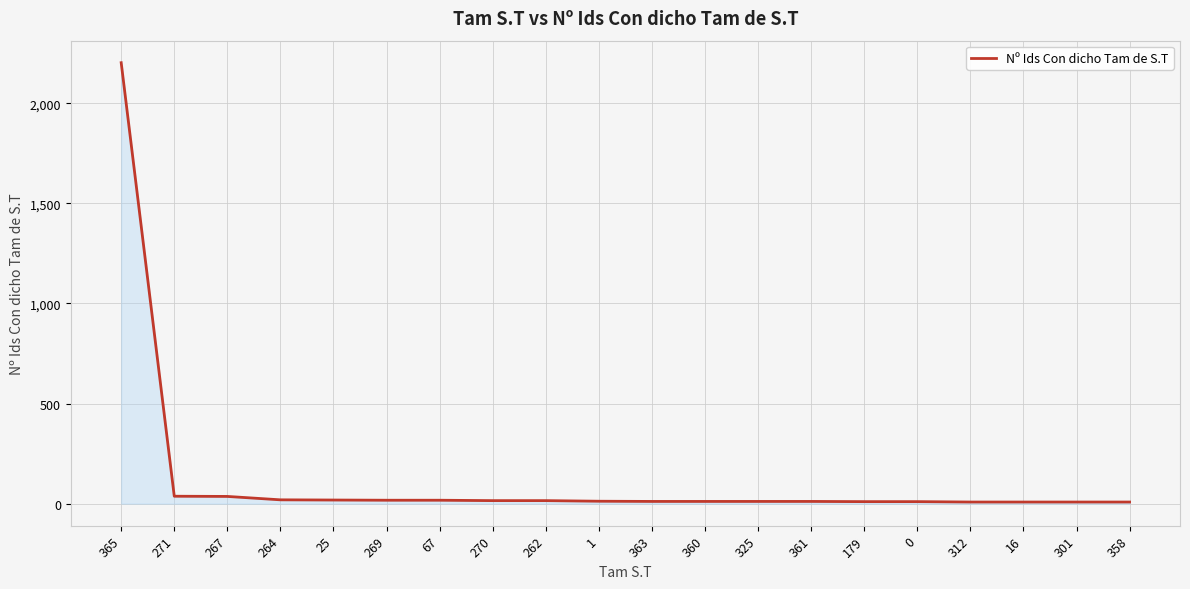

What is the ratio of the value at 325 to the value at 269?

0.6